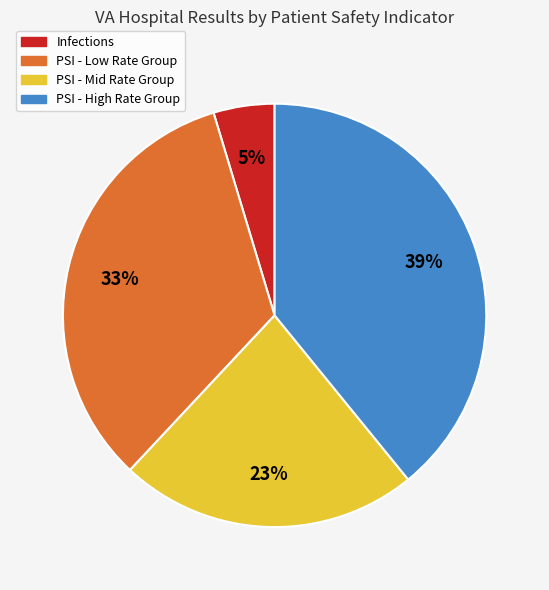

Does any single category account for the majority?

No